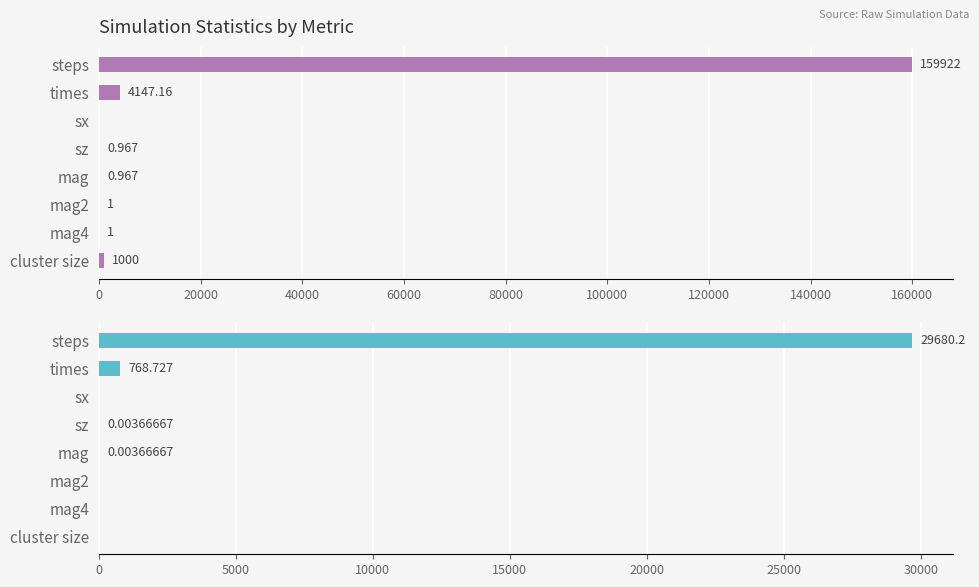

Which series changed the most between 100000 and 140000?

average